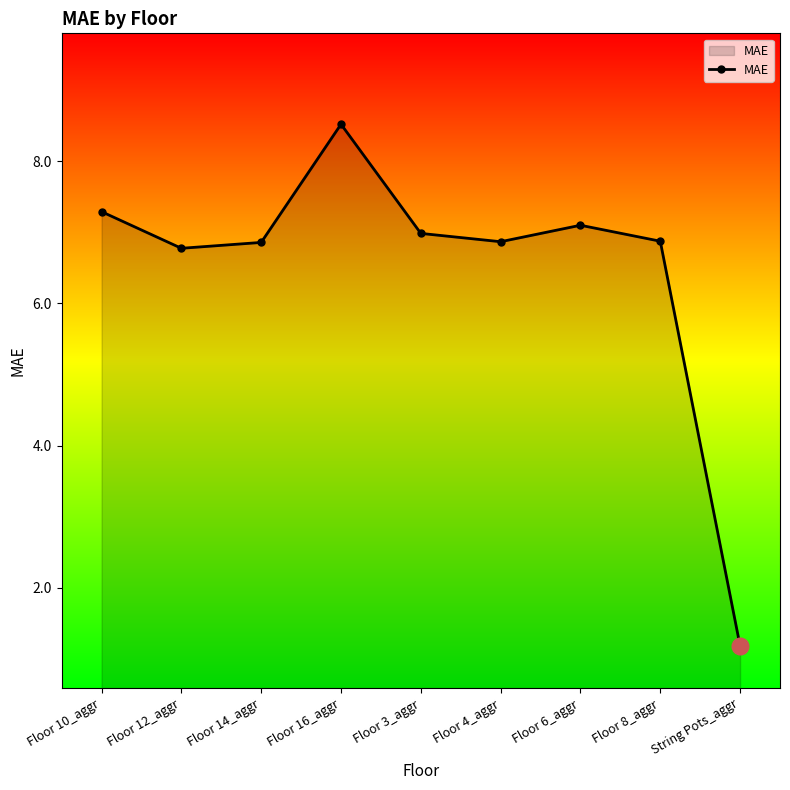

What is the ratio of the value at Floor 10_aggr to the value at Floor 3_aggr?

1.0